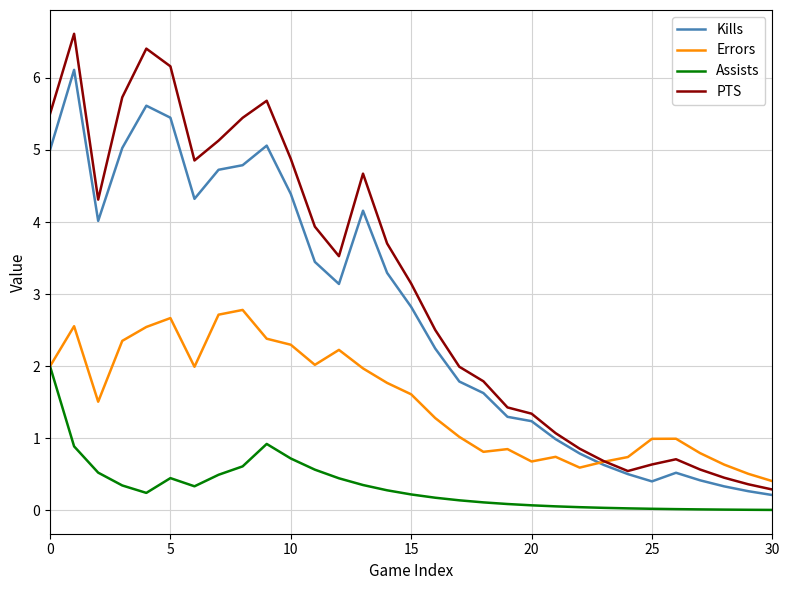

True or false: Assists and Kills intersect in this chart.

False